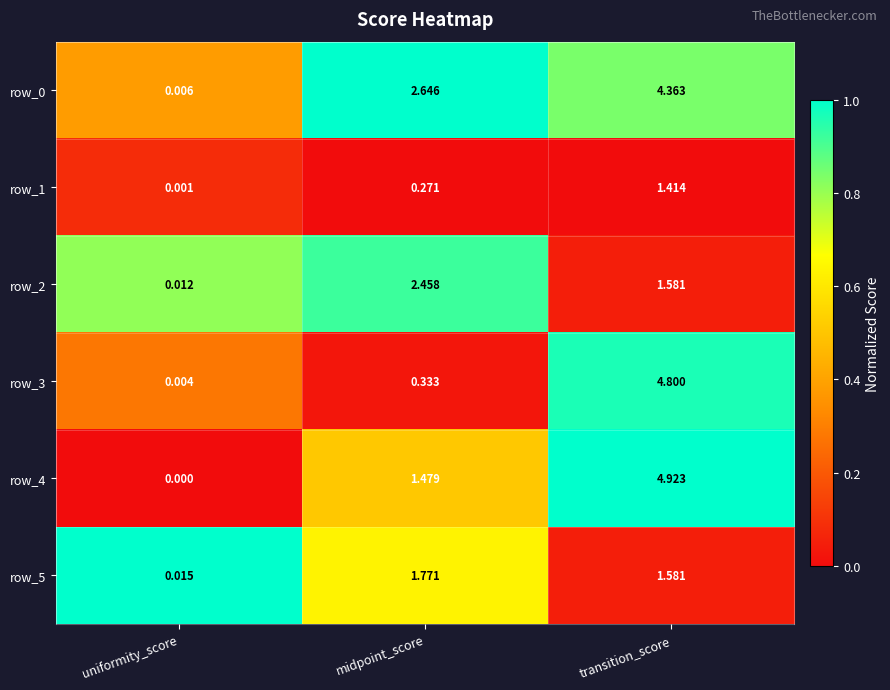

At which category is the sum across all series the highest?

transition_score